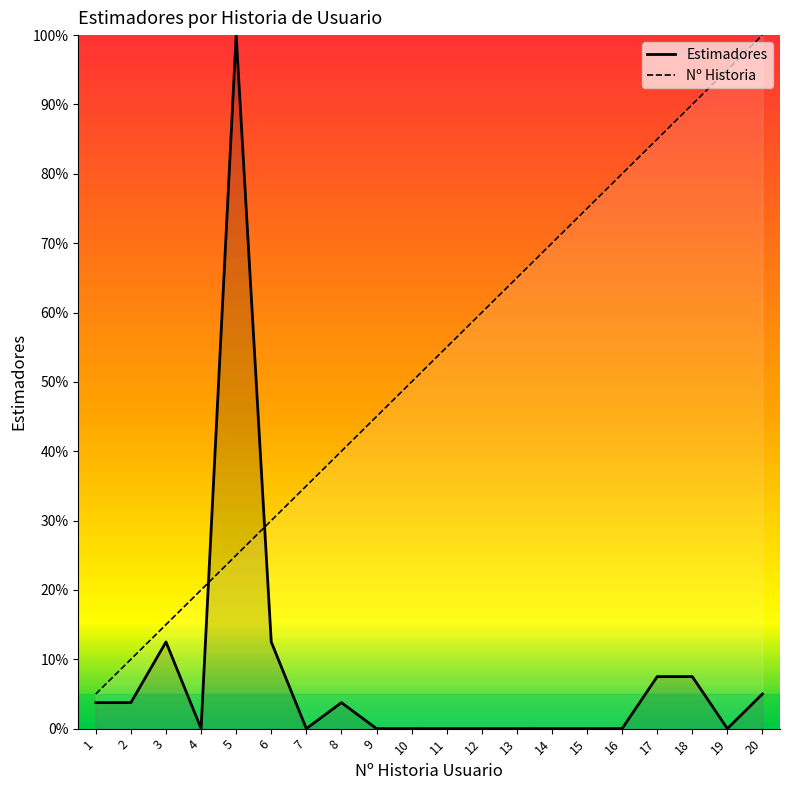

Between 10 and 19, which series saw the biggest shift?

Nº Historia